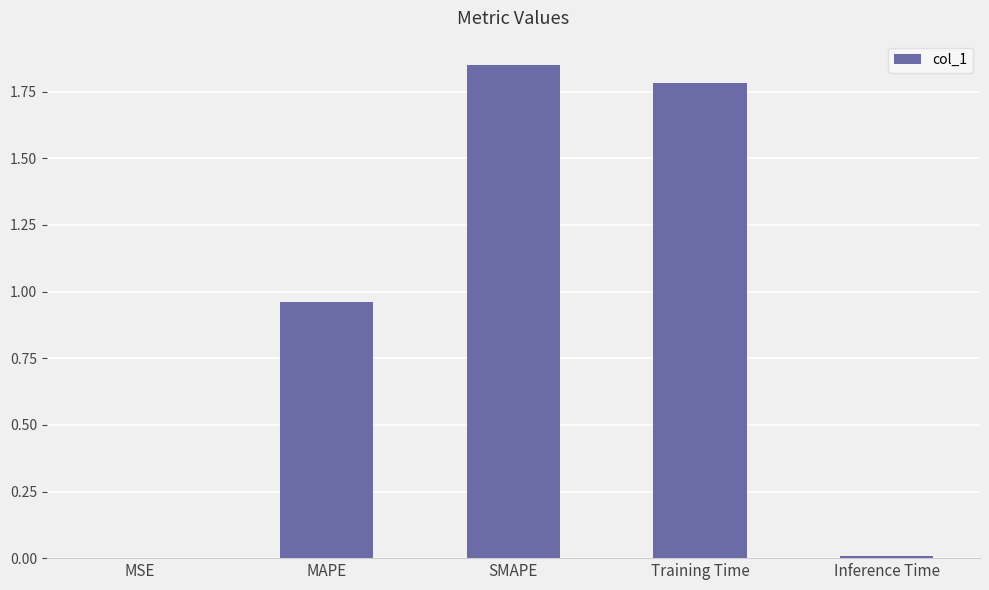

Which has a higher value, MSE or MAPE?

MAPE